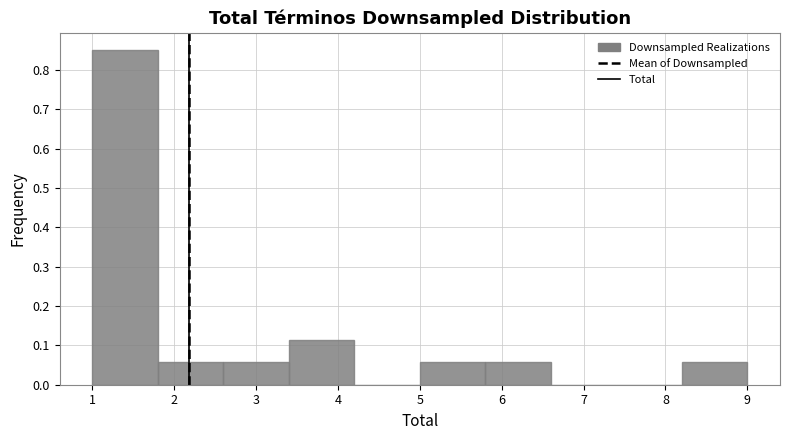

Which range on the x-axis has the tallest bar?

1.0 to 1.8